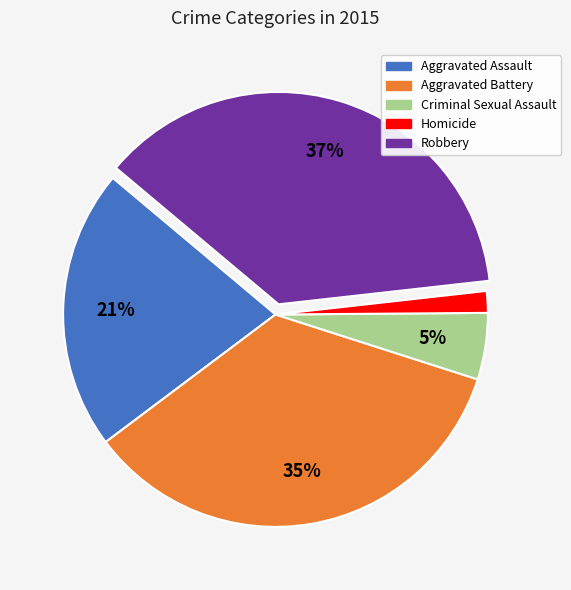

To the nearest percent, what is the average slice percentage?

20%